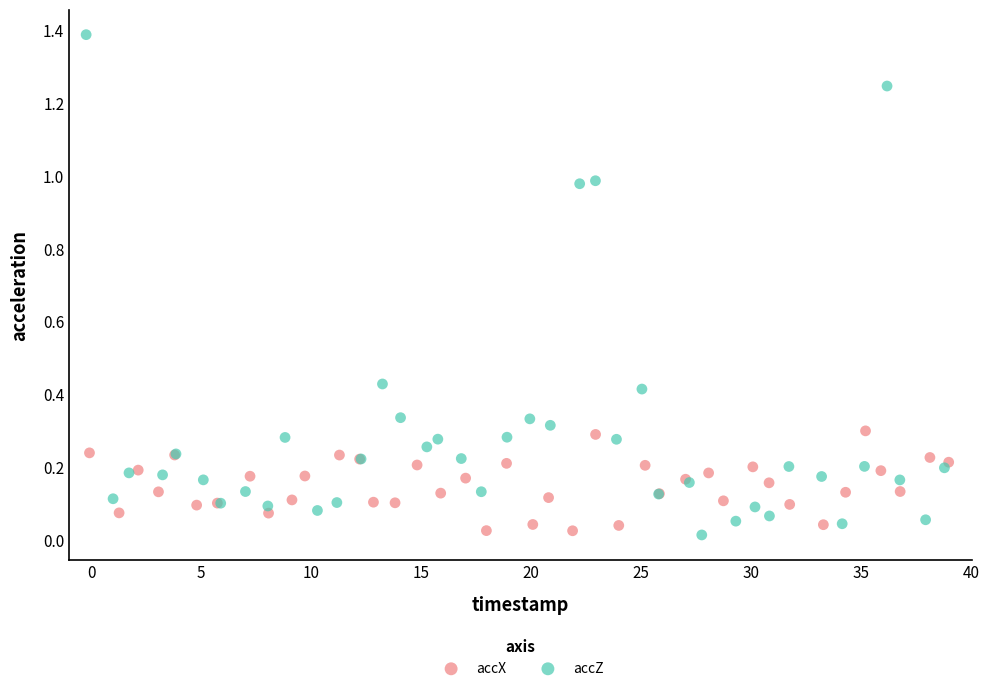

Which series has the widest spread of Y values?

accZ